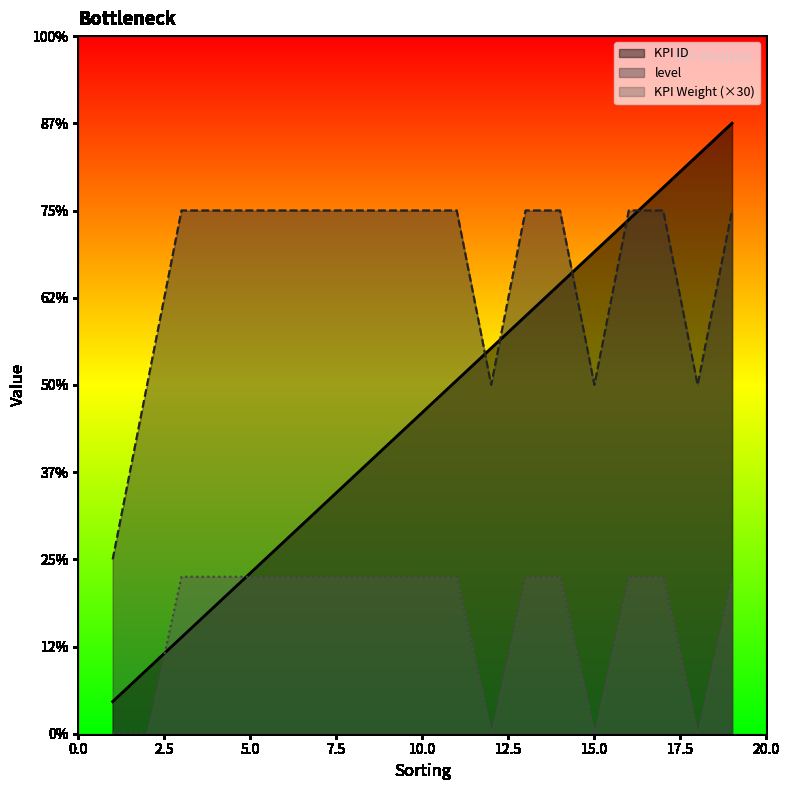

What is the total value across all series at 3?

4.5